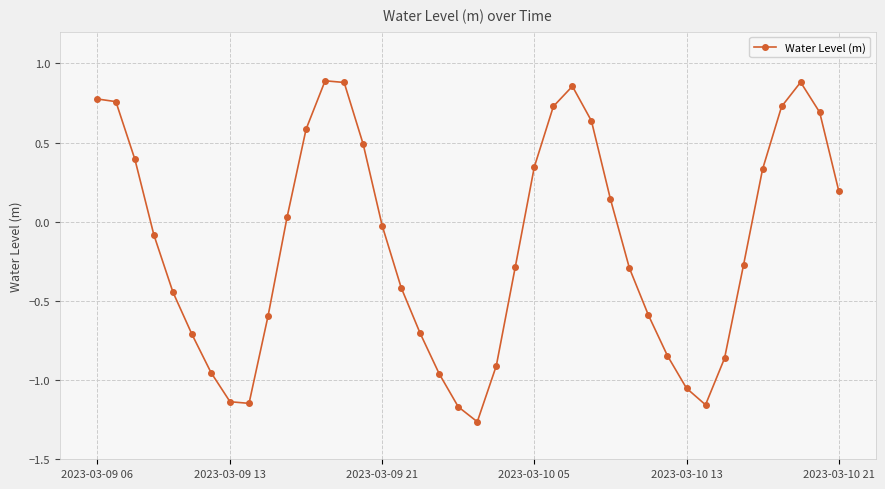

What is the difference between the maximum and minimum values?

2.2